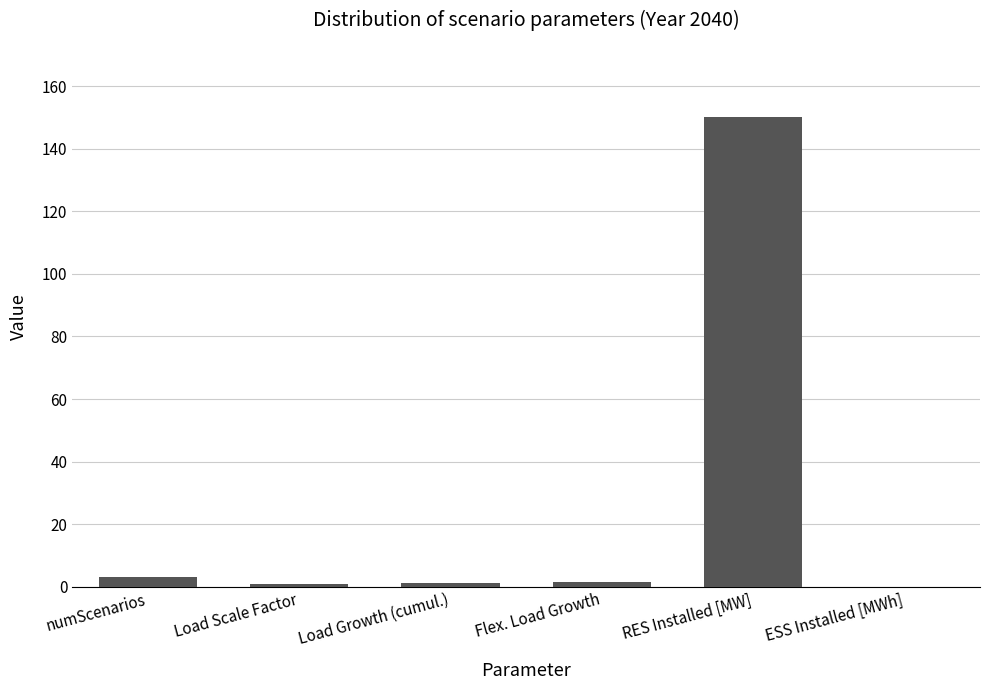

Which label corresponds to the largest value in the chart?

RES Installed [MW]